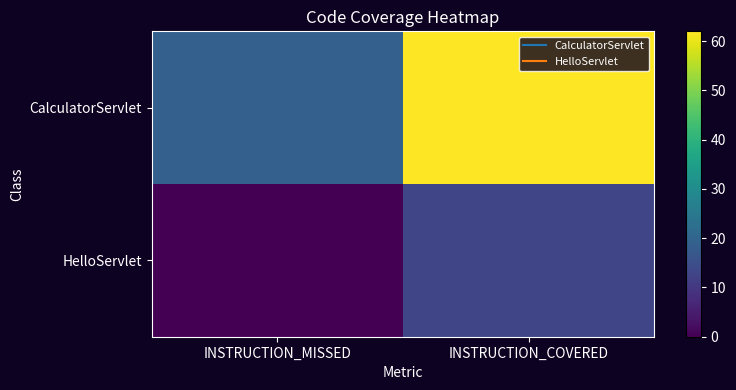

Which series has the widest spread of values?

CalculatorServlet